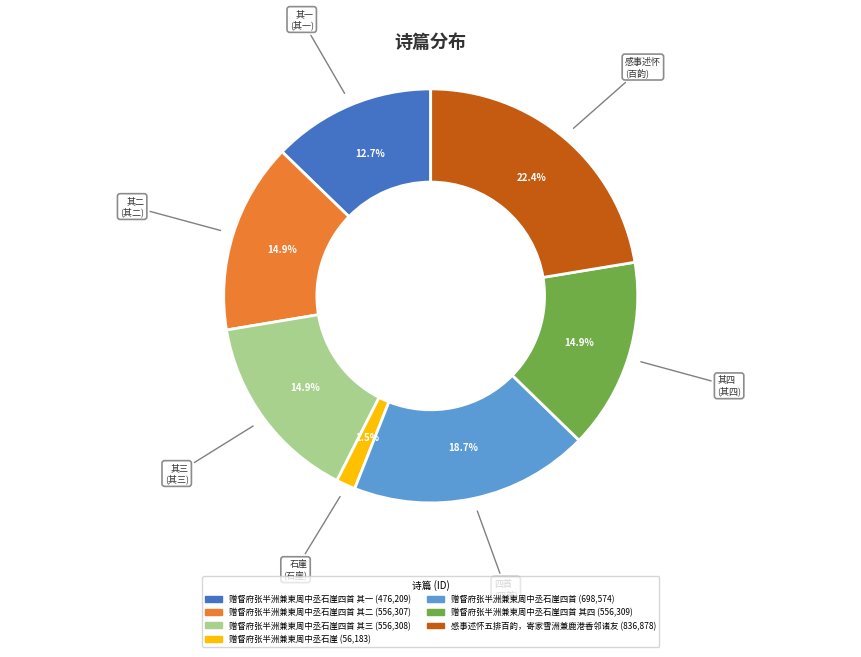

How many slices are in this pie chart?

7